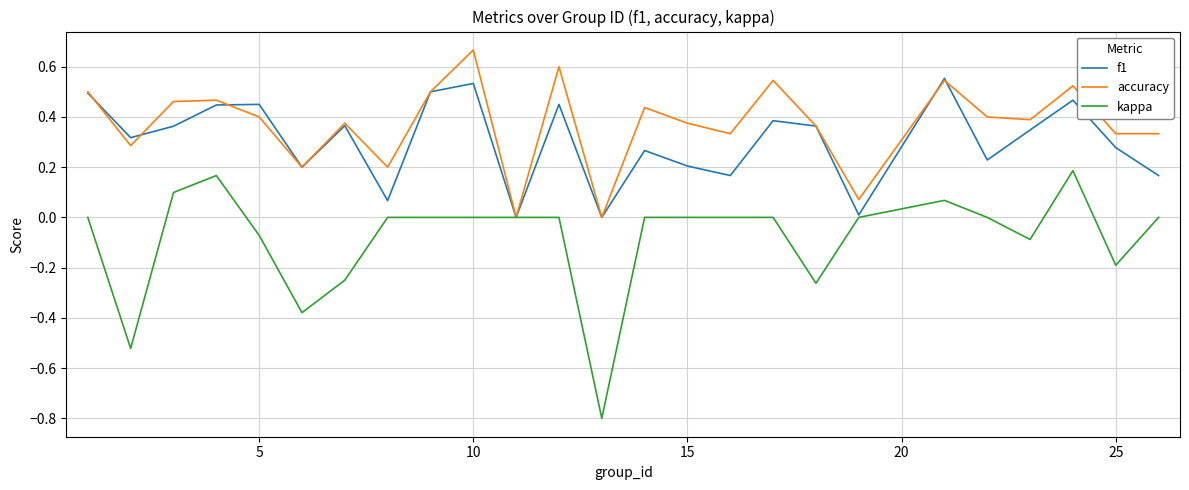

What is the minimum value shown in the chart?

-0.8